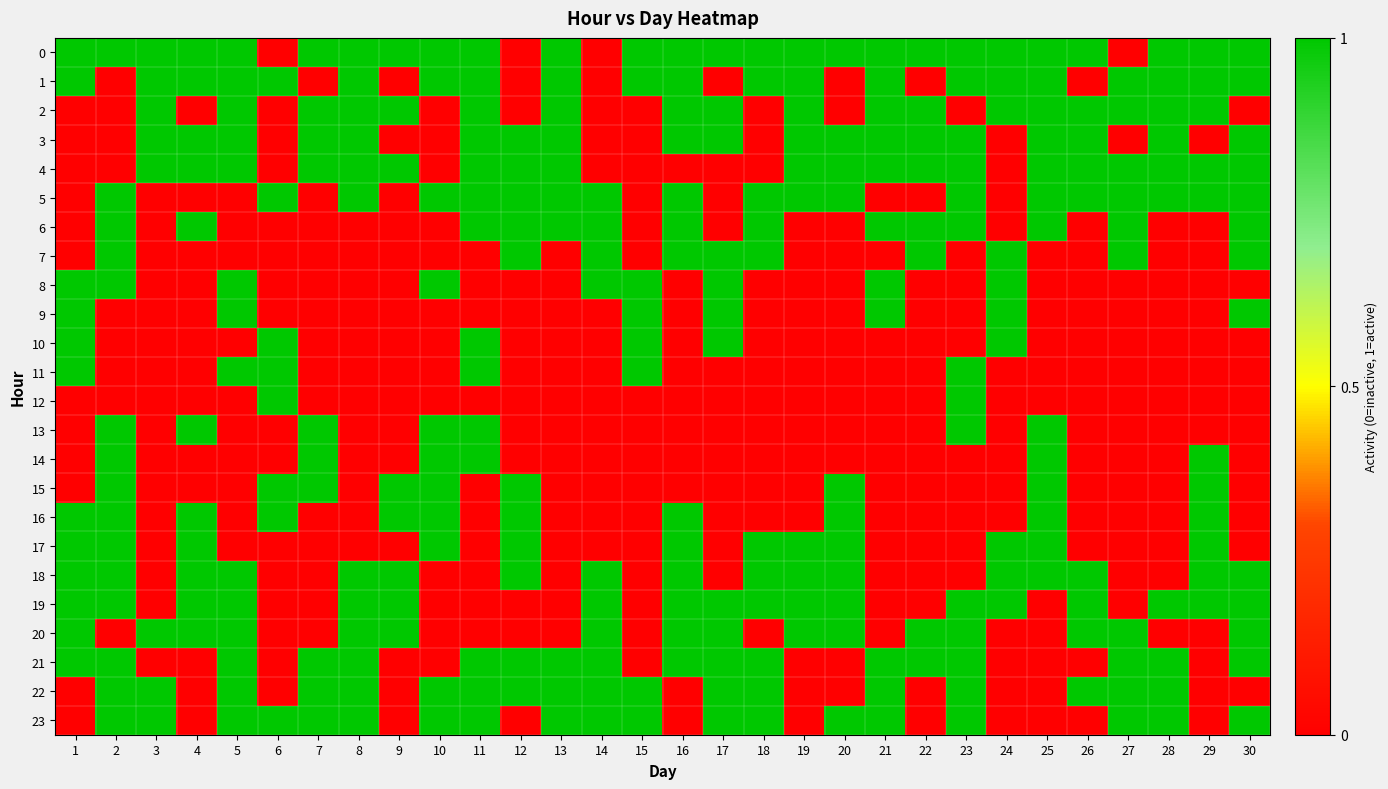

List the series in order of their peak value, lowest first.

0, 1, 2, 3, 4, 5, 6, 7, 8, 9, 10, 11, 12, 13, 14, 15, 16, 17, 18, 19, 20, 21, 22, 23